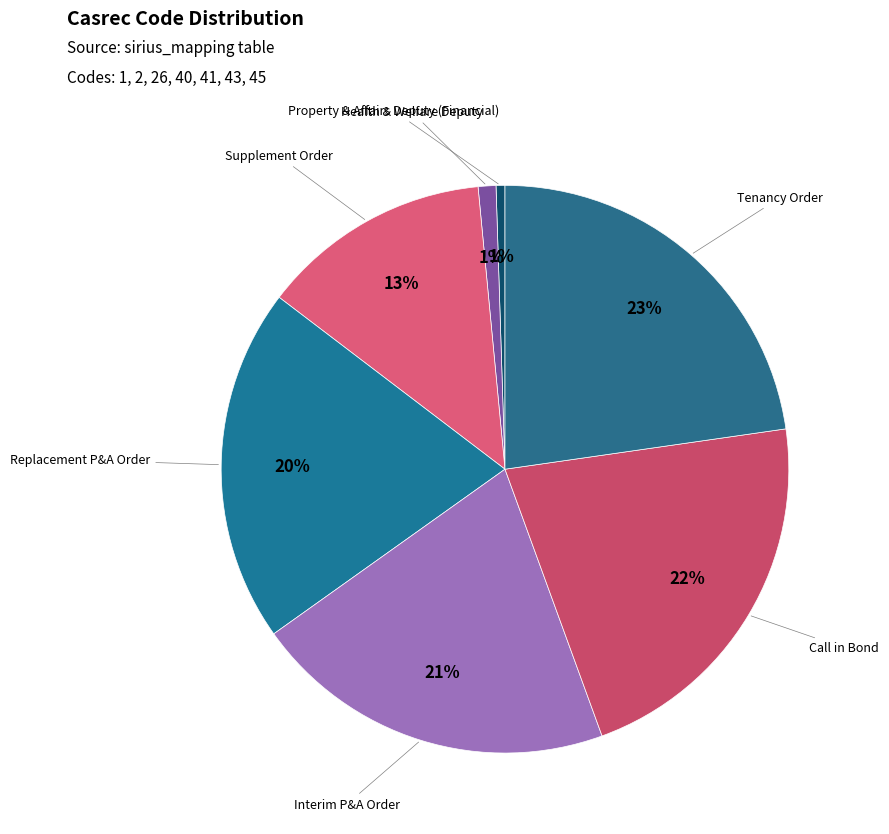

How many segments does this pie chart have?

7